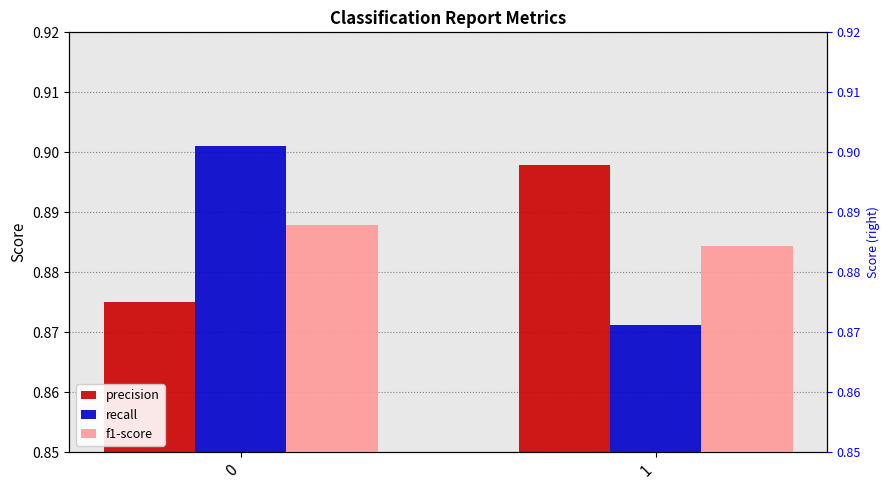

Count the recall values in the range 0 to 1.

2